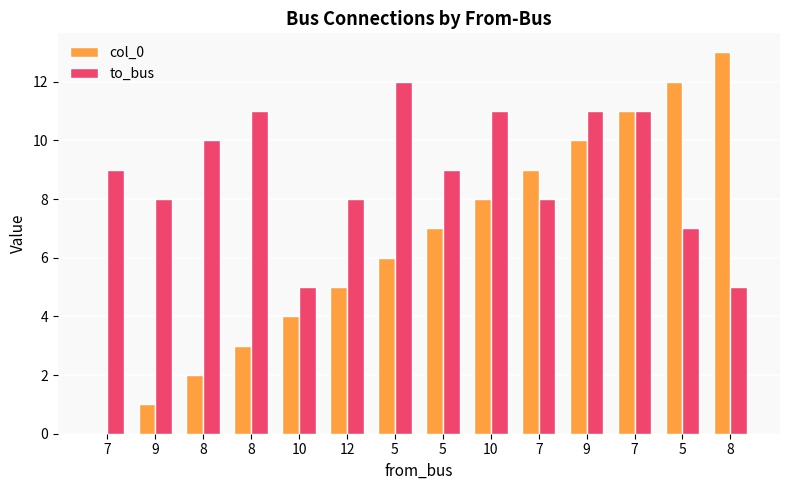

How many groups of bars are there?

14